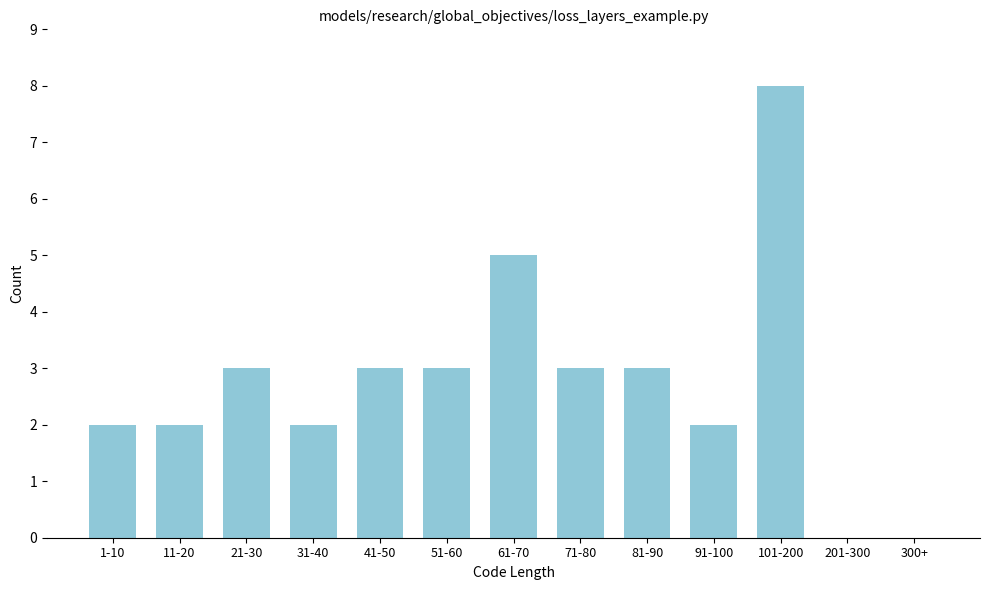

Reading left to right, list all the values displayed in this chart.

1-10=2	11-20=2	21-30=3	31-40=2	41-50=3	51-60=3	61-70=5	71-80=3	81-90=3	91-100=2	101-200=8	201-300=0	300+=0